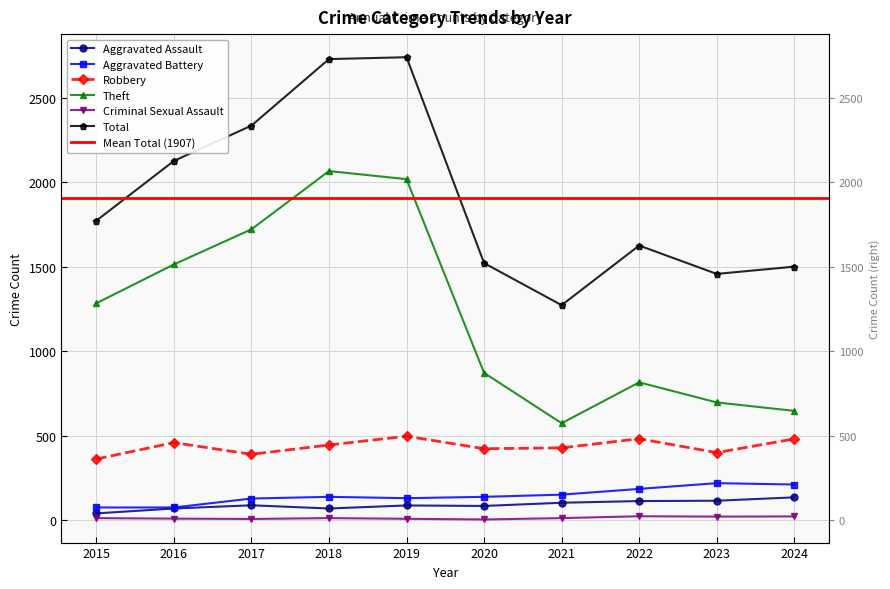

Read the Robbery value at 2018, to the nearest 5.

445